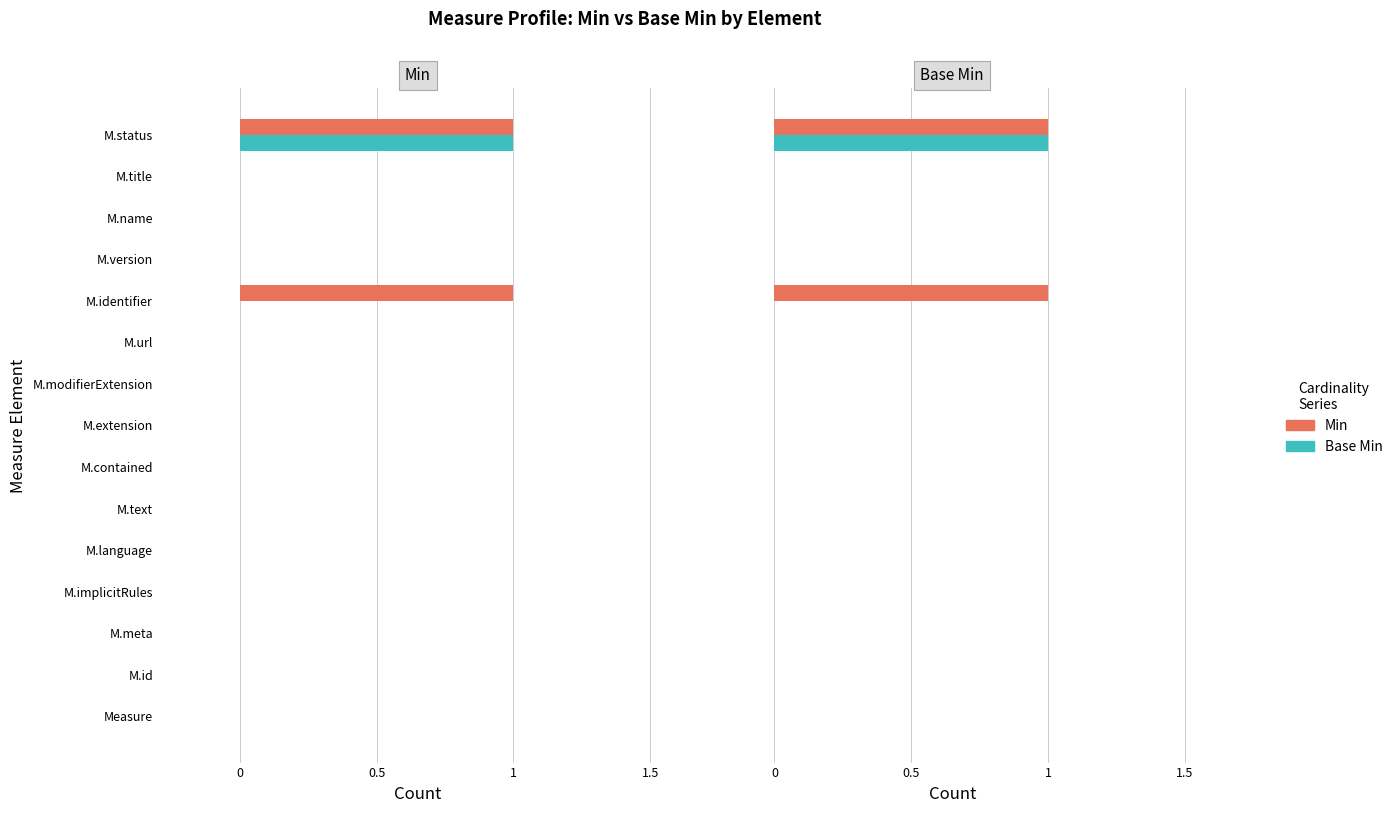

The value of Min at M.text is -1. True or false?

False